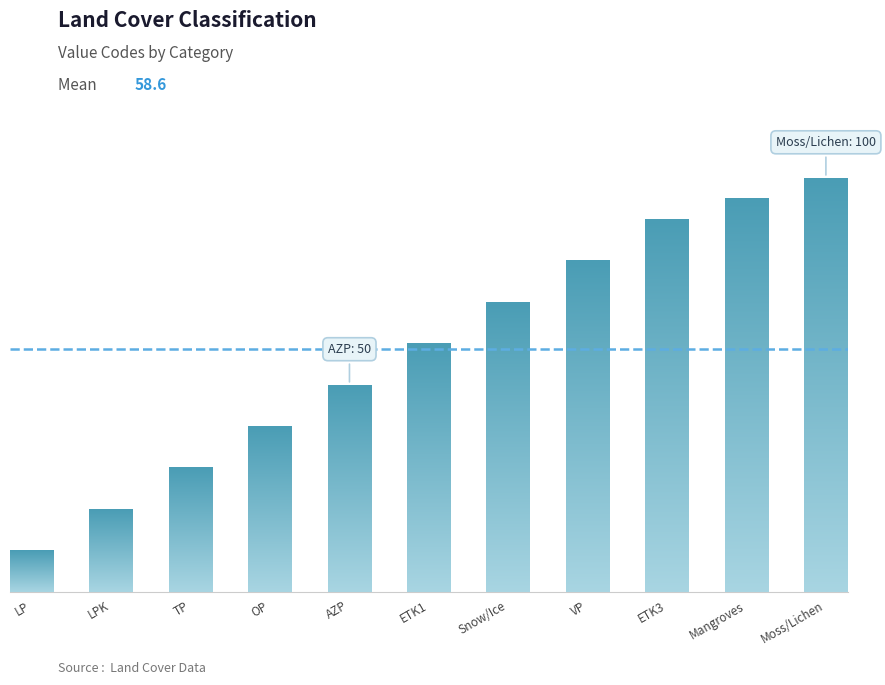

At which label is the value closest to 55?

AZP